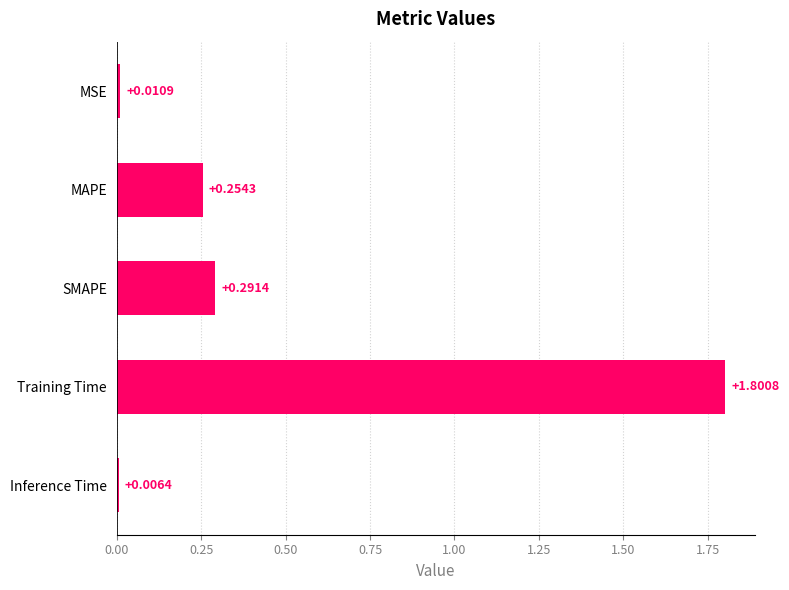

Are the bars horizontal?

Yes